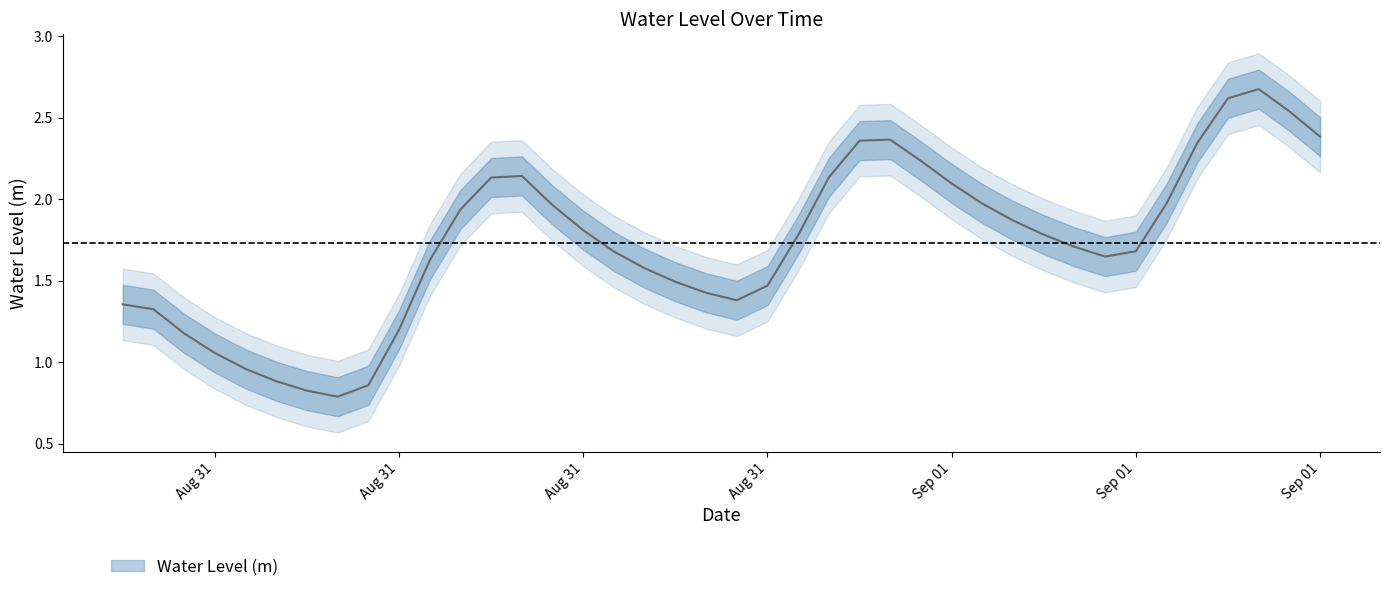

How many series are shown in this chart?

1